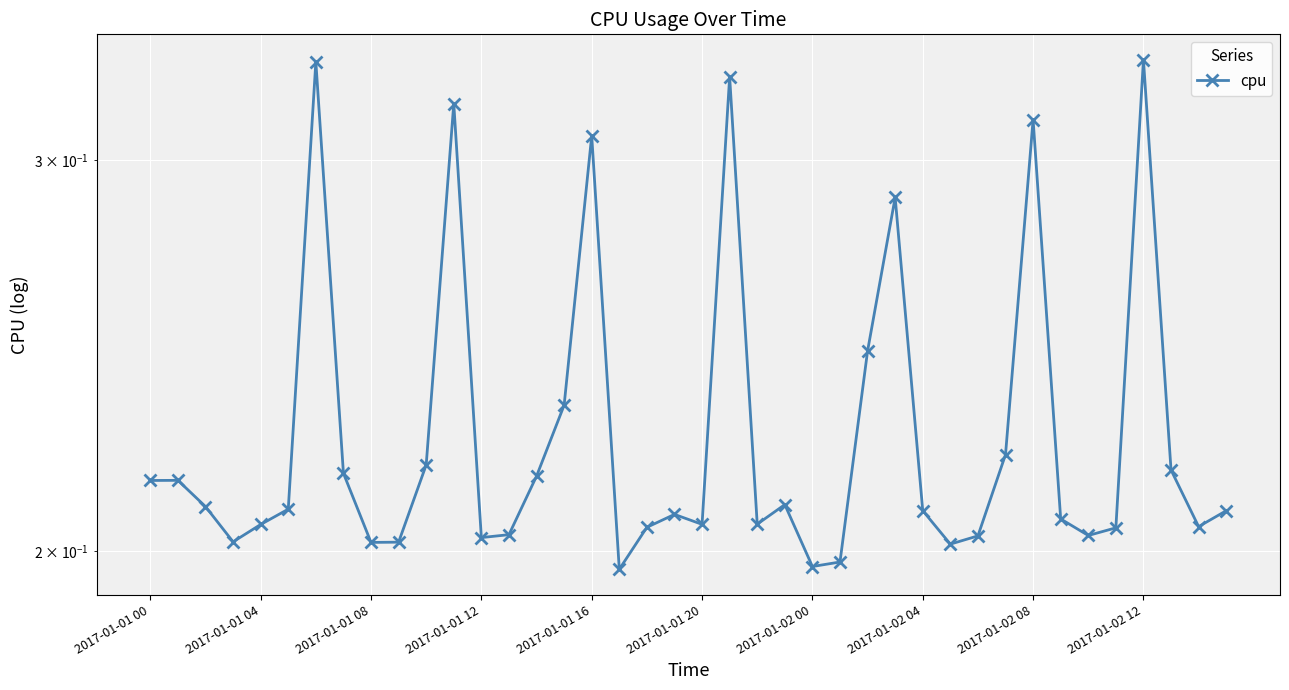

What is the sum of all values?

9.1